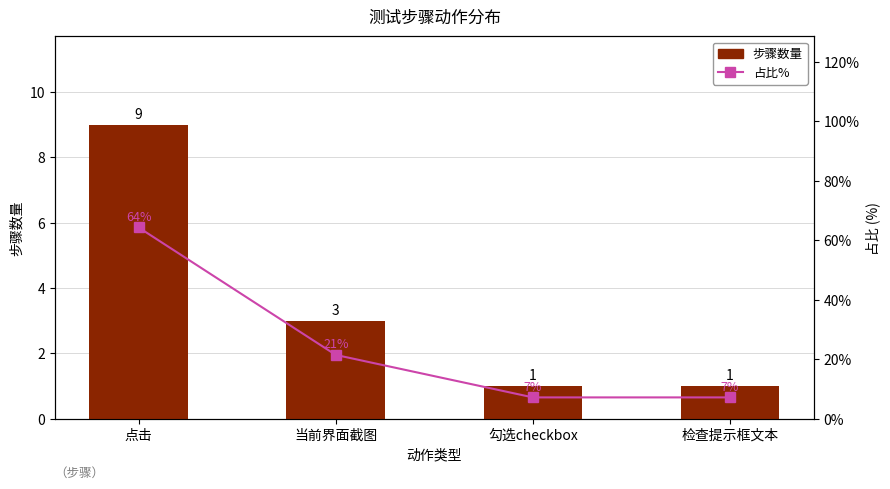

What is the approximate value of 步骤数量 at 当前界面截图?

3.0